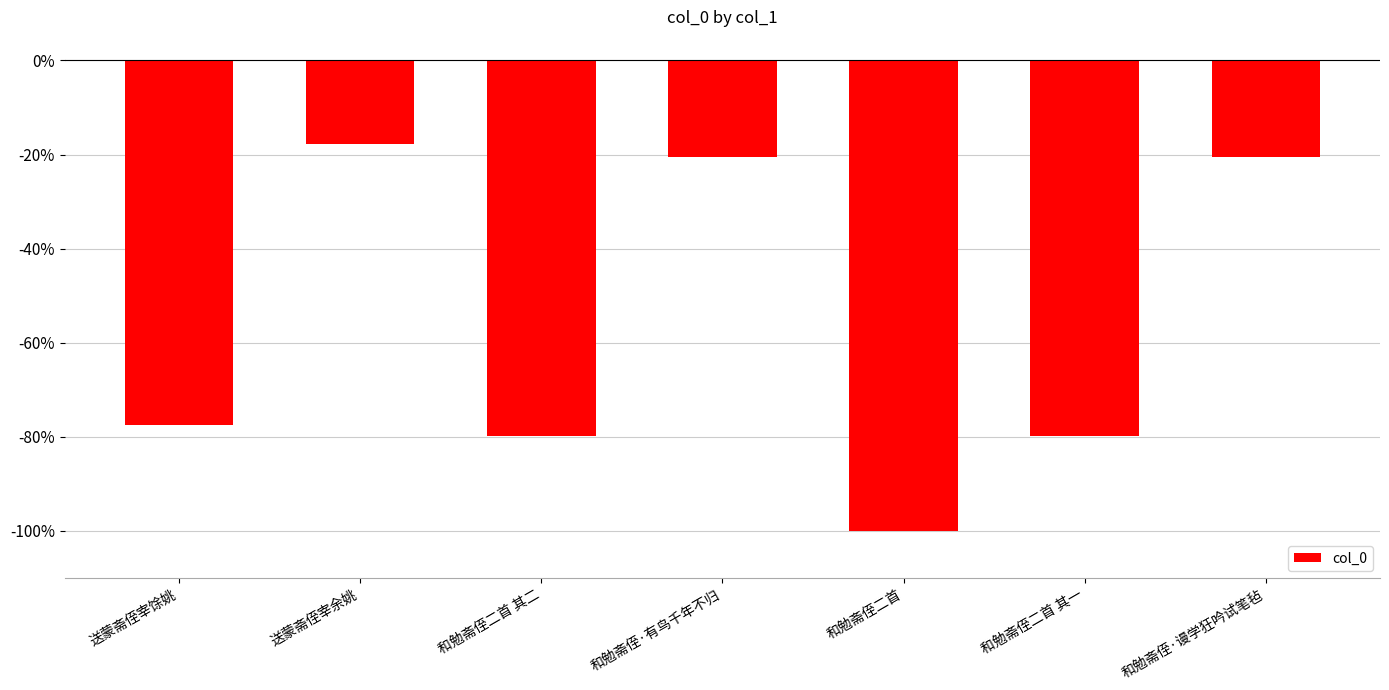

Does the chart contain any negative values?

Yes